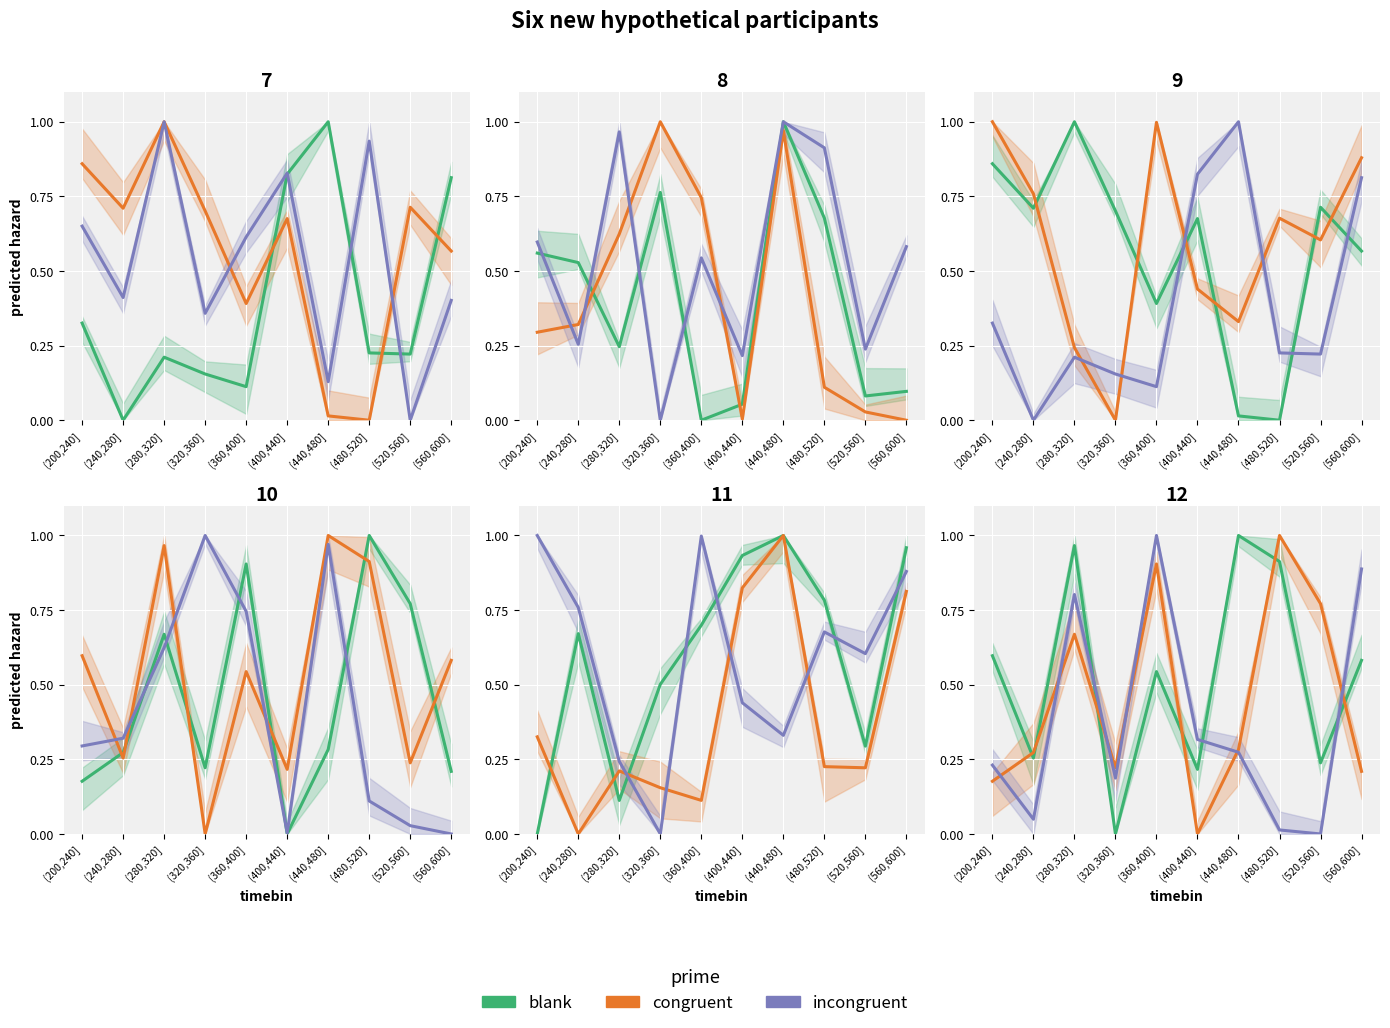

What are all the series names shown in the legend?

blank, congruent, incongruent